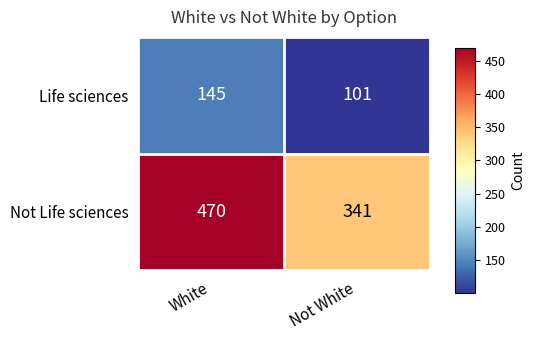

At Not White, list the series in order from smallest to largest.

Life sciences, Not Life sciences